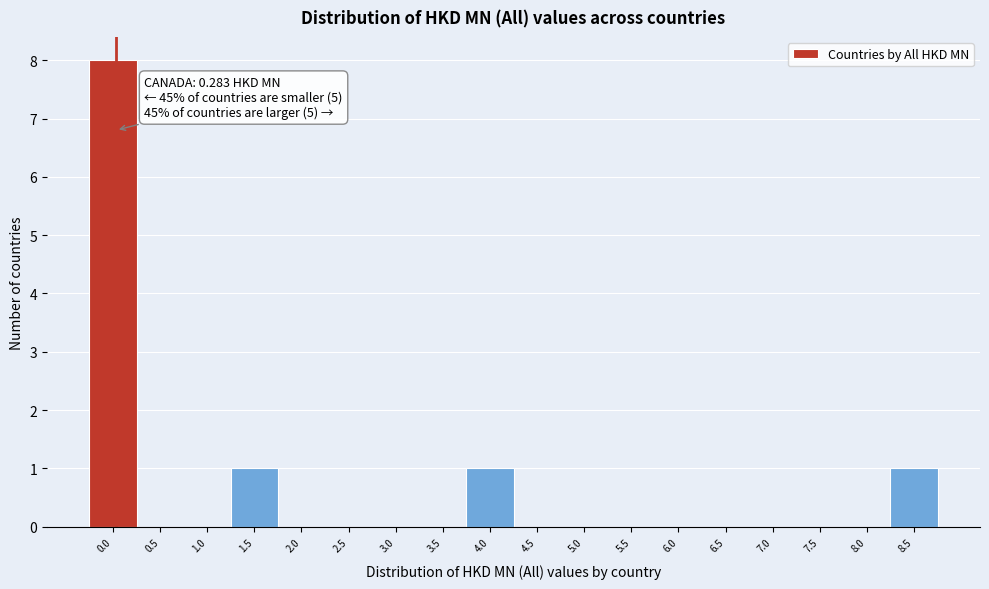

Reading left to right, list all the values displayed in this chart.

0.0=8	0.5=0	1.0=0	1.5=1	2.0=0	2.5=0	3.0=0	3.5=0	4.0=1	4.5=0	5.0=0	5.5=0	6.0=0	6.5=0	7.0=0	7.5=0	8.0=0	8.5=1